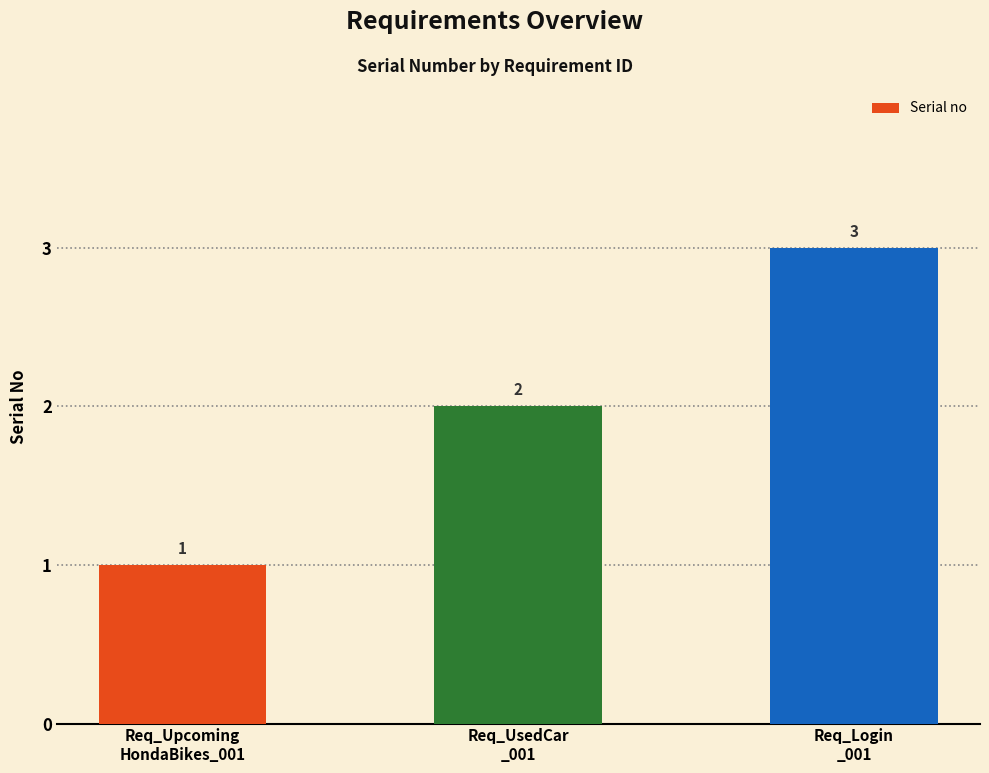

Does the chart contain stacked bars?

No